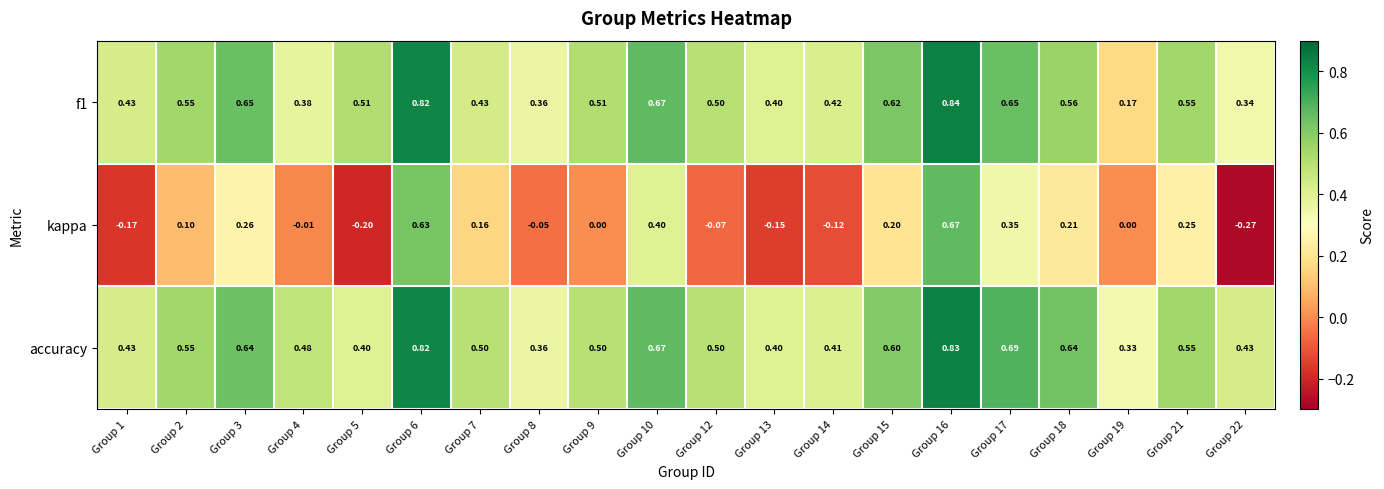

Is the value of kappa at Group 19 greater than the value of accuracy at Group 3?

No